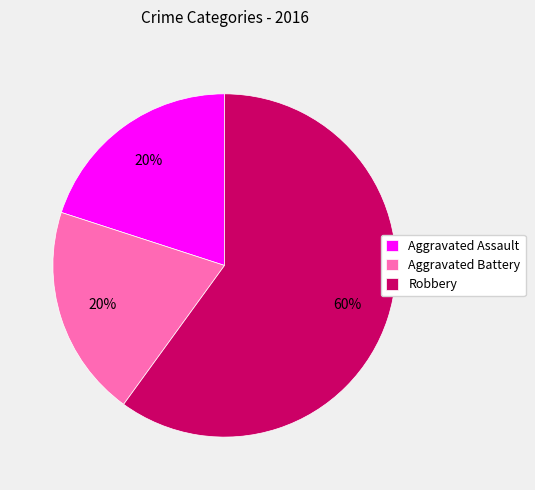

The Aggravated Battery slice represents 13% of the pie. True or false?

False